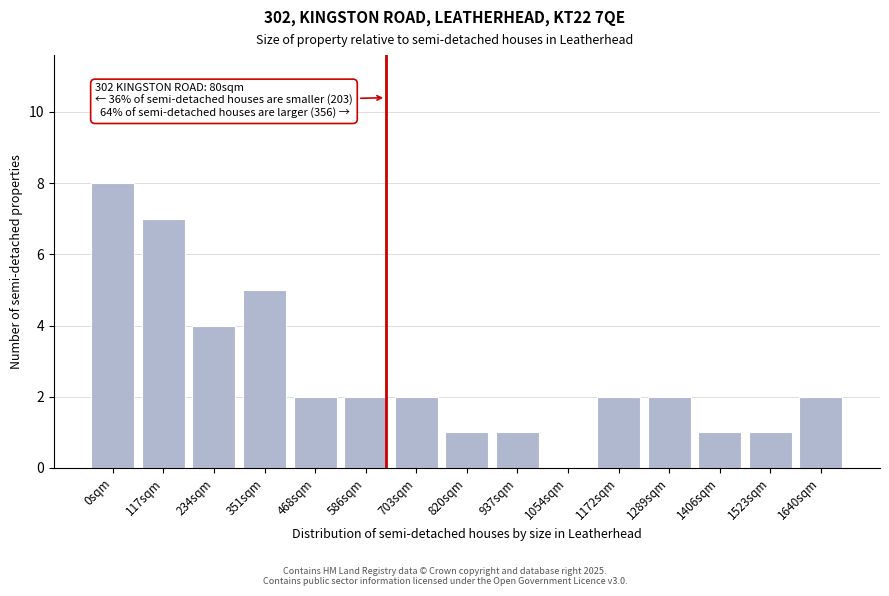

Reading left to right, list all the values displayed in this chart.

0sqm=8	117sqm=7	234sqm=4	351sqm=5	468sqm=2	586sqm=2	703sqm=2	820sqm=1	937sqm=1	1054sqm=0	1172sqm=2	1289sqm=2	1406sqm=1	1523sqm=1	1640sqm=2